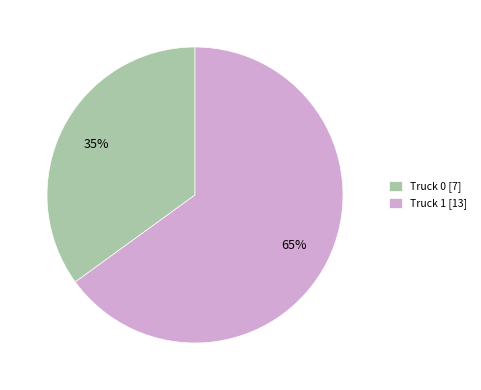

Is there any slice that represents more than half of the pie?

Yes